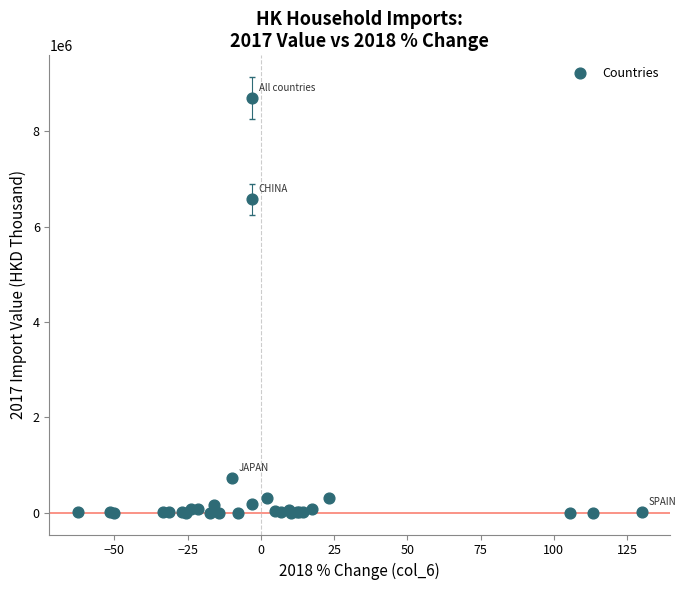

What Y value in the scatter plot is closest to 4350299?

6572777.9